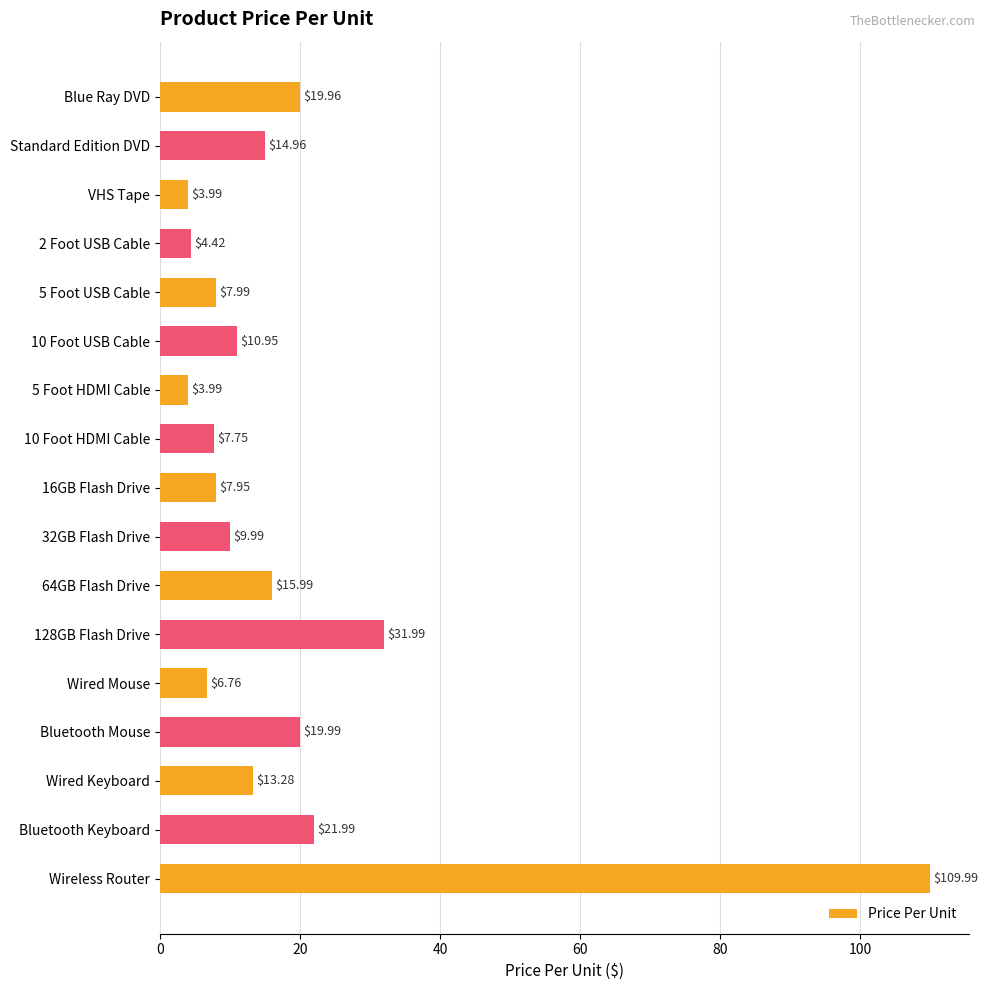

What is the label of the 3rd bar from the top?

VHS Tape